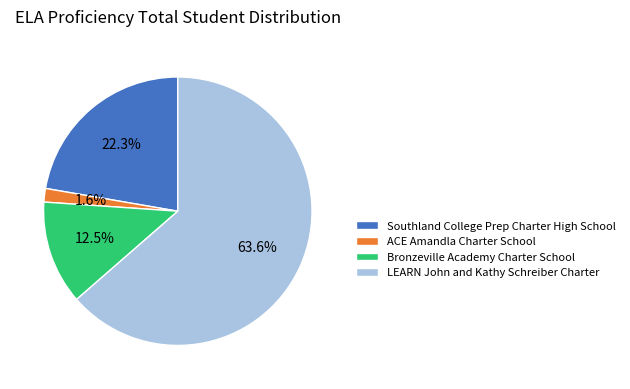

True or false: Bronzeville Academy Charter School accounts for 3% of the total.

False